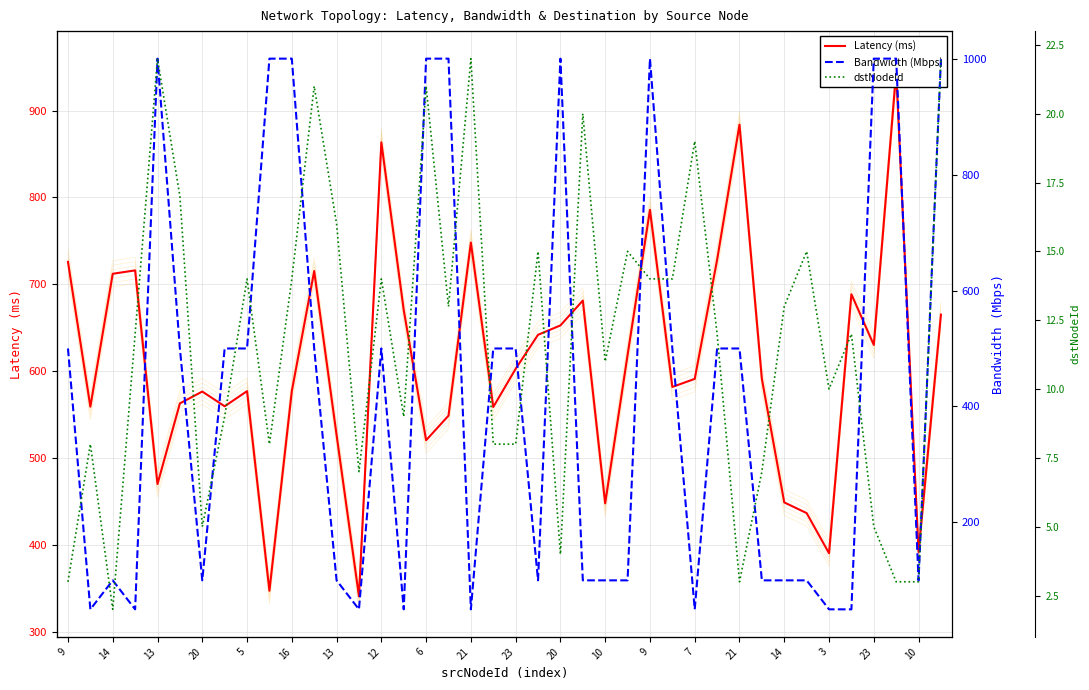

True or false: Latency (ms) has more than 0 interior local peaks.

True